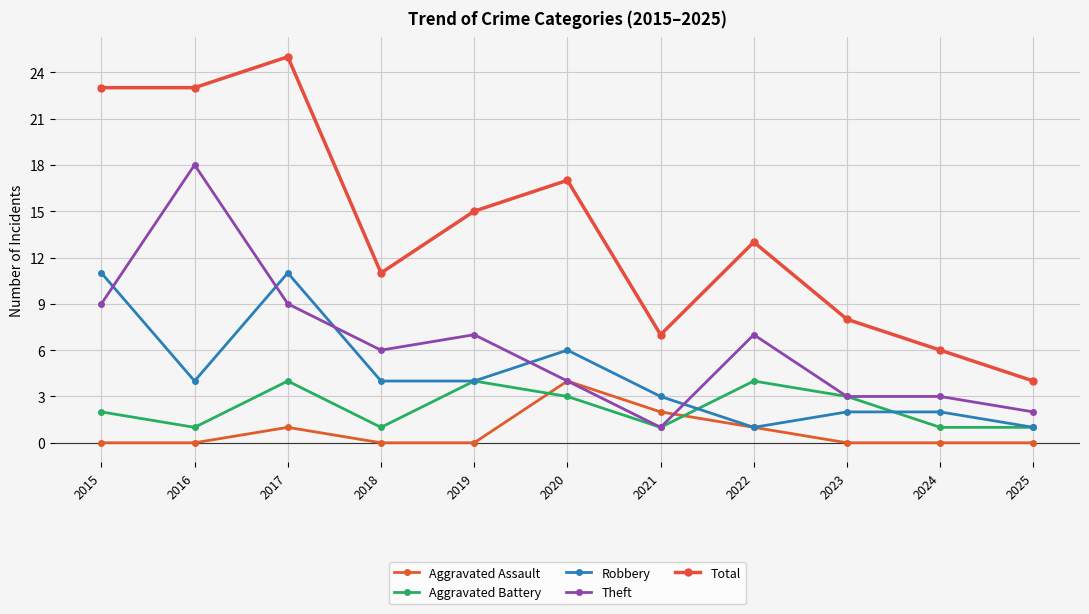

How many distinct data groups are displayed?

5